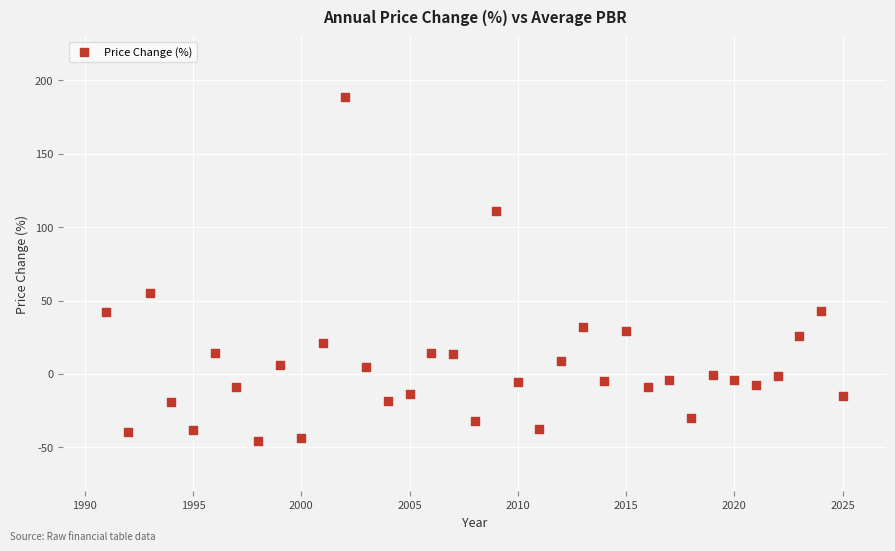

What is the range of Y values (max minus min)?

234.8